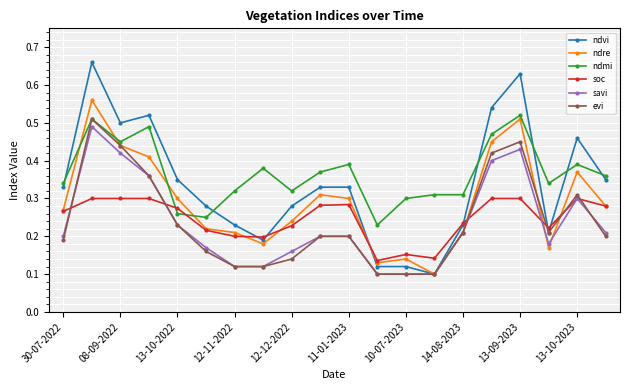

At how many categories does at least one series exceed 0?

20